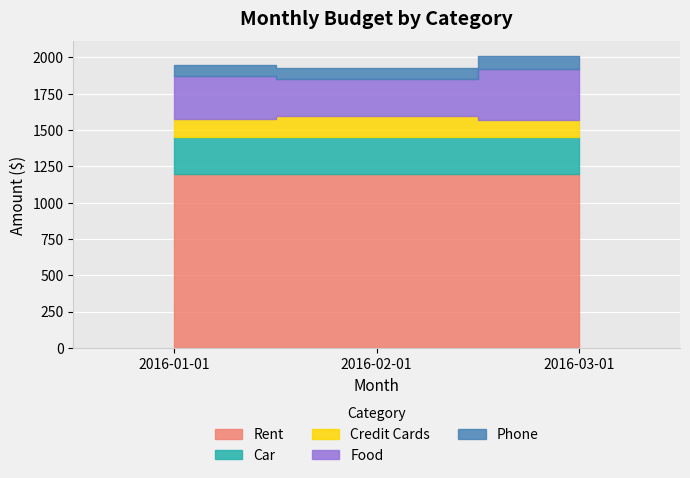

What is the sum of the Food values at 2016-03-01 and 2016-01-01?

650